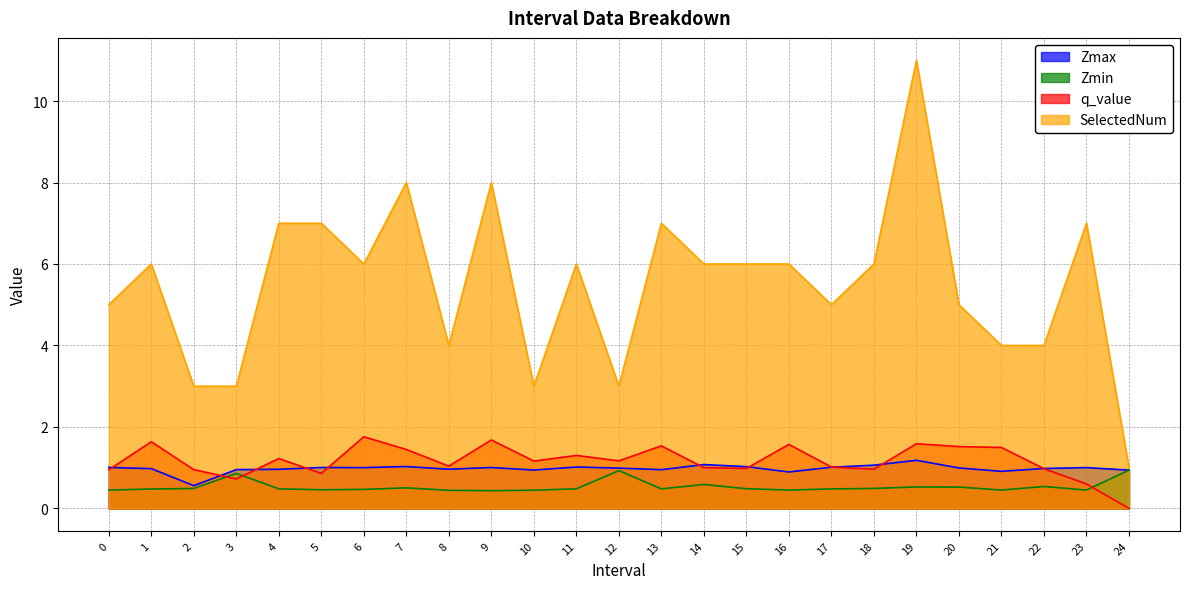

True or false: SelectedNum and Zmin cross at least once.

False